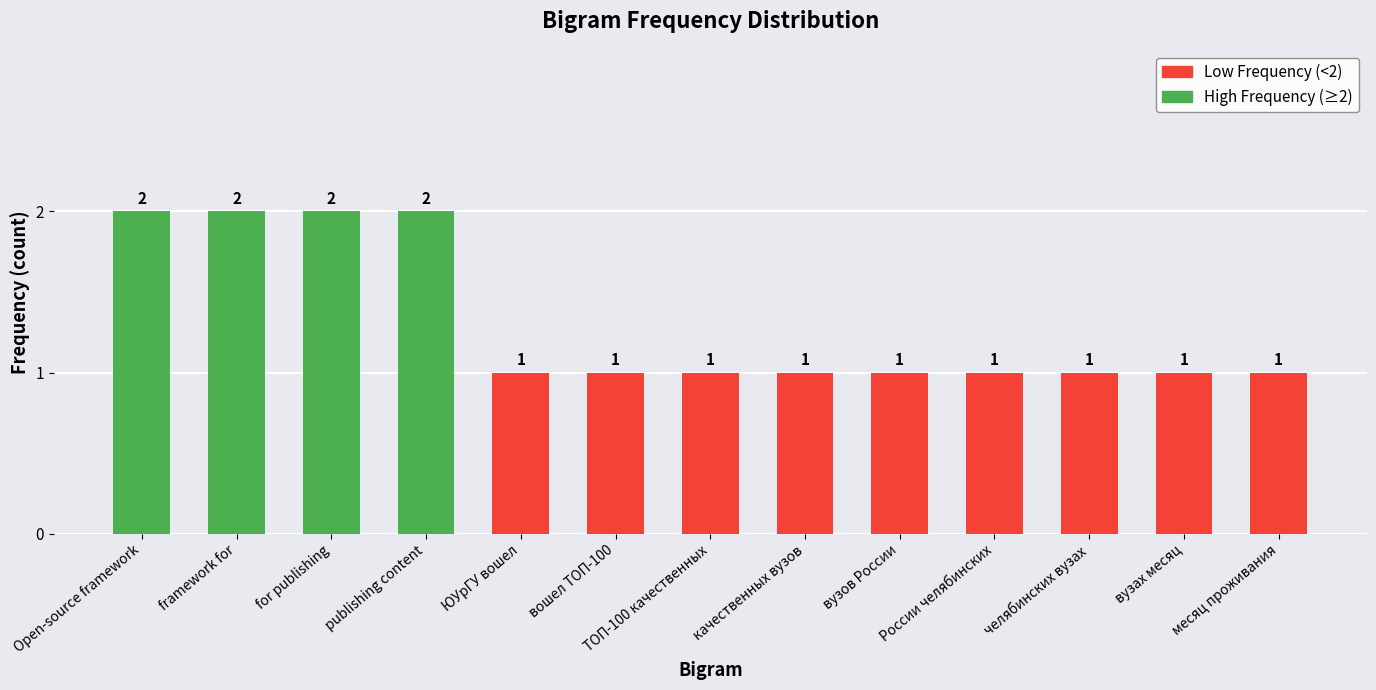

What is the greatest value displayed?

2